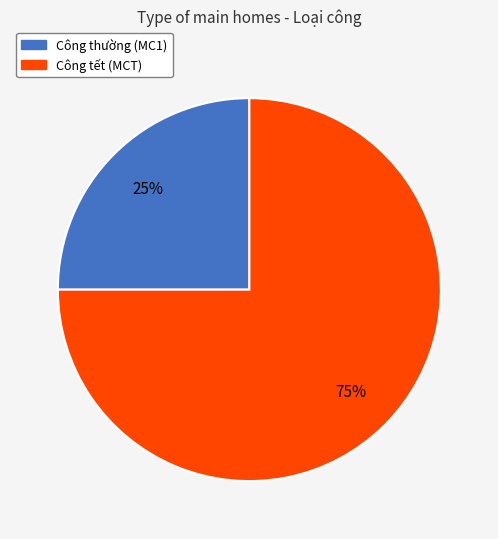

Is there any slice that represents more than half of the pie?

Yes